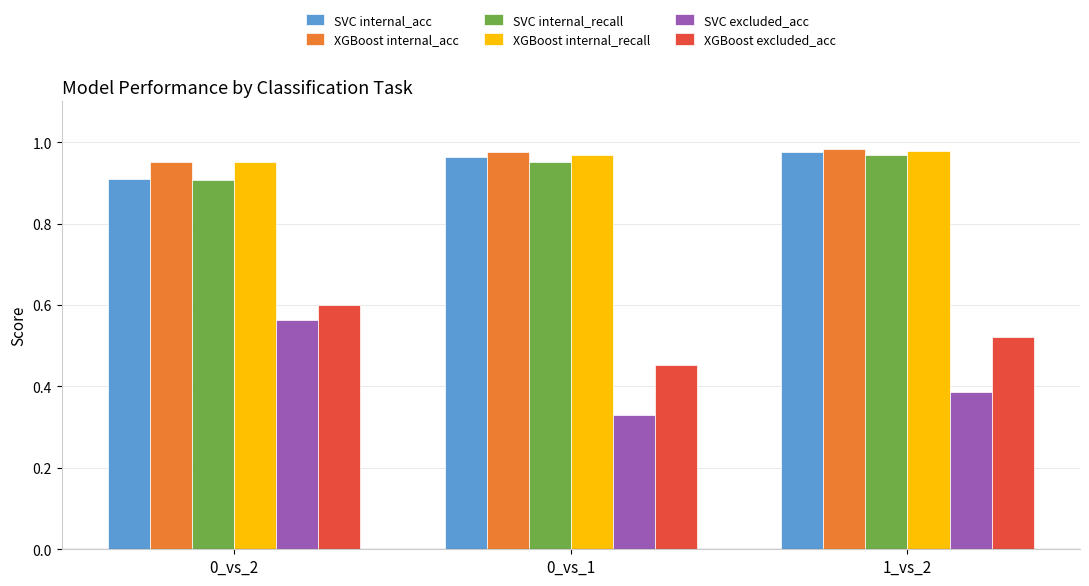

Is it true that SVC internal_acc equals 1.4 at 0_vs_1?

False